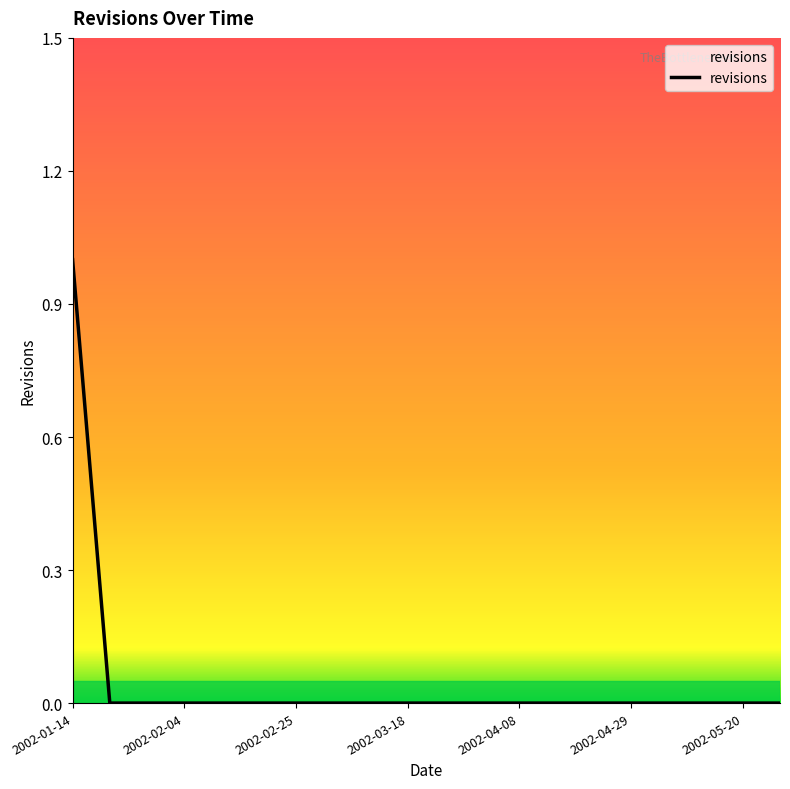

Does the chart display data point markers on the line(s)?

No